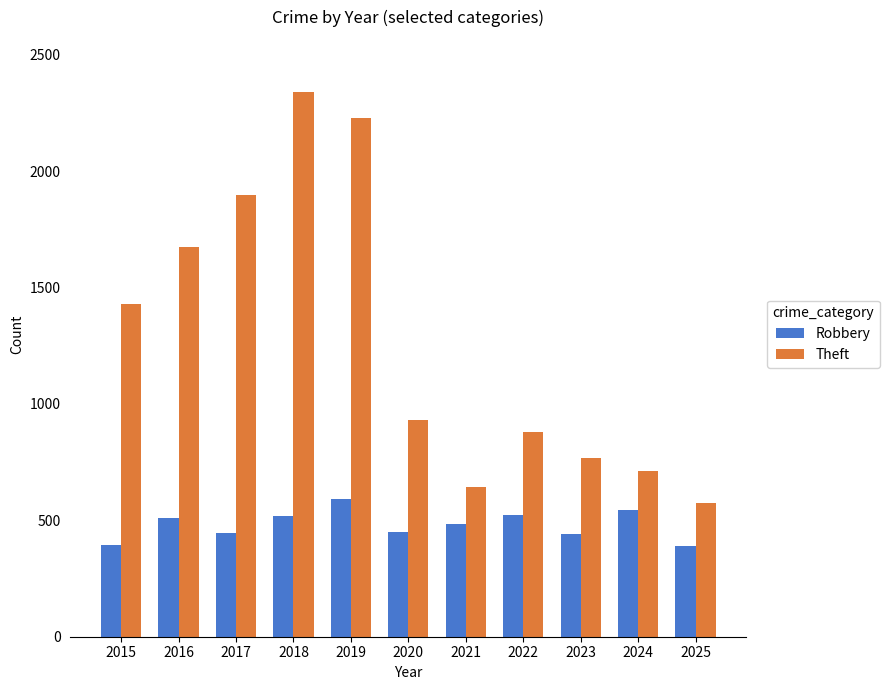

How many categories are shown in the chart?

11